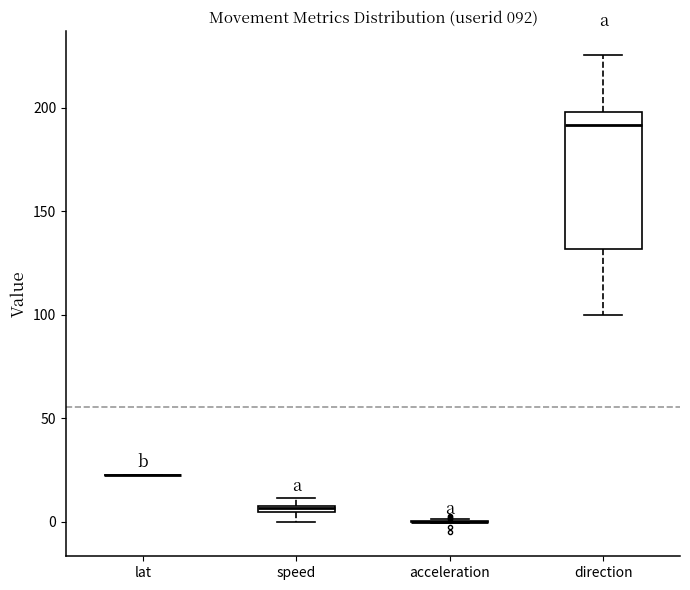

Which box is the tallest, from its lower edge to its upper edge?

direction